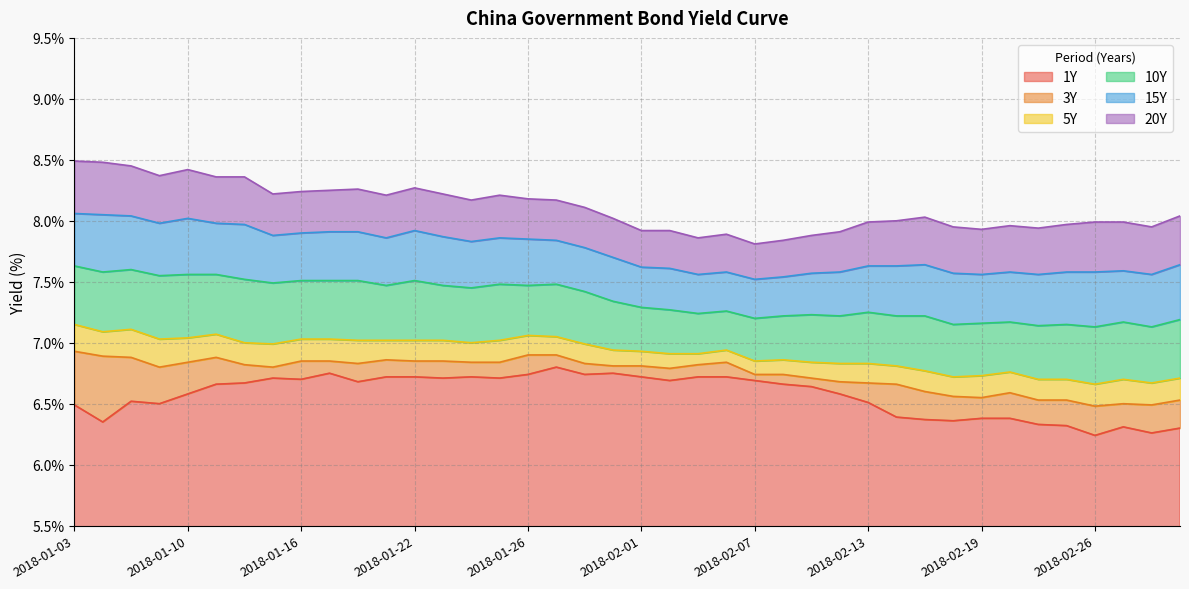

At which category does period_15.0 reach its first local valley?

2018-01-09